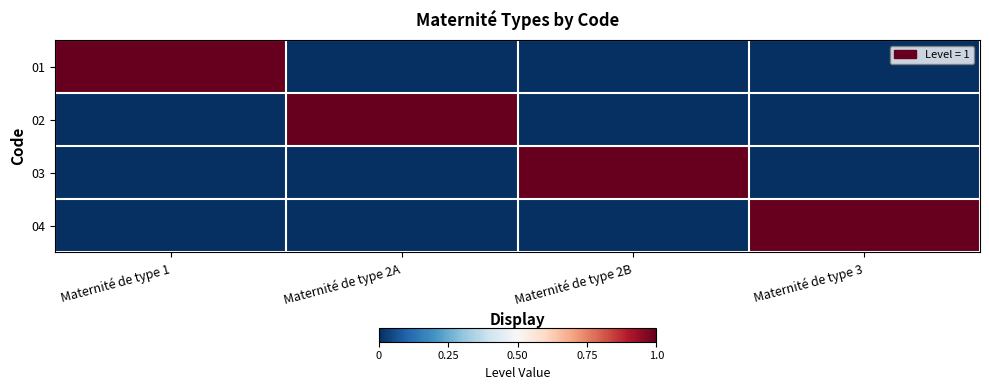

Reading left to right, extract all data points from this chart.

01: Maternité de type 1=1	Maternité de type 2A=0	Maternité de type 2B=0	Maternité de type 3=0
02: Maternité de type 1=0	Maternité de type 2A=1	Maternité de type 2B=0	Maternité de type 3=0
03: Maternité de type 1=0	Maternité de type 2A=0	Maternité de type 2B=1	Maternité de type 3=0
04: Maternité de type 1=0	Maternité de type 2A=0	Maternité de type 2B=0	Maternité de type 3=1